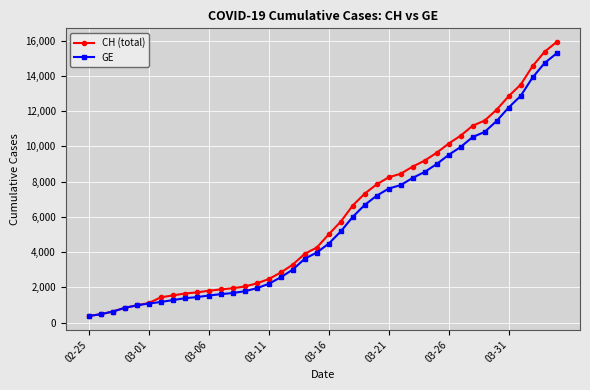

What is the lowest value of the CH (total) series?

375